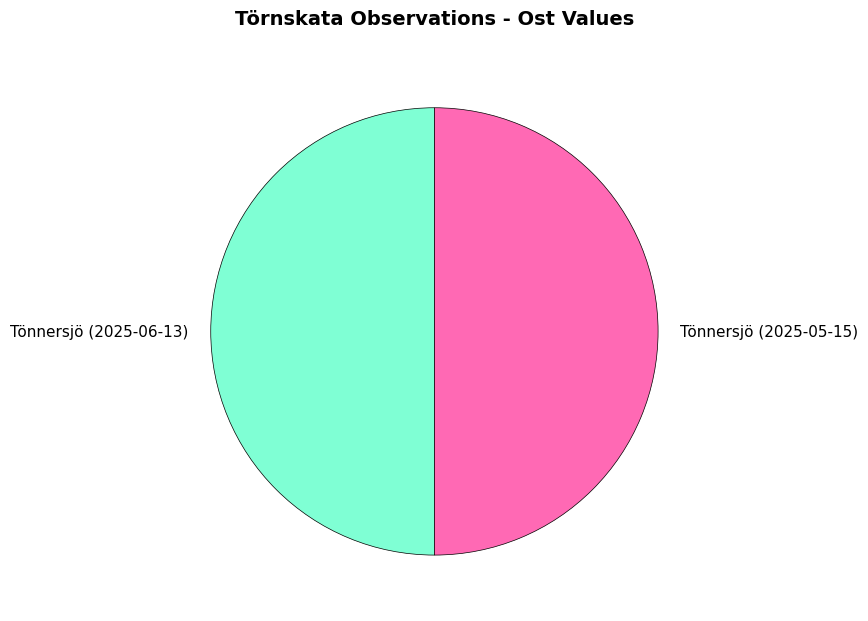

The Tönnersjö (2025-06-13) slice represents 50% of the pie. True or false?

True